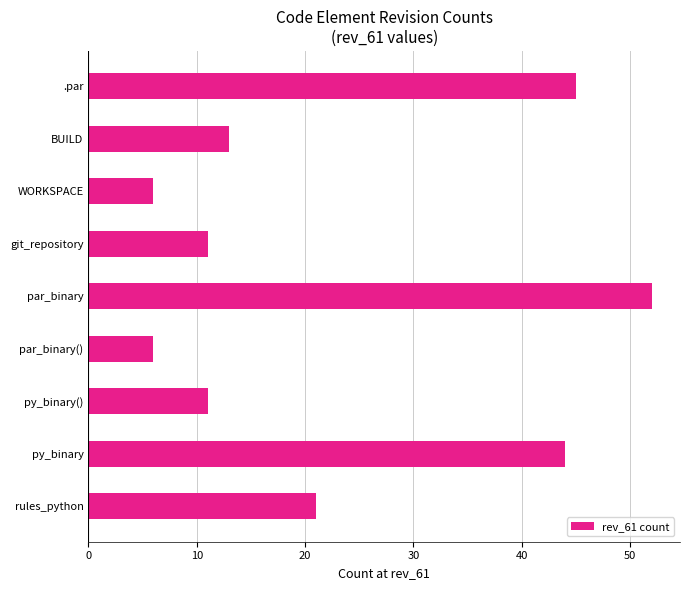

What is the average value?

23